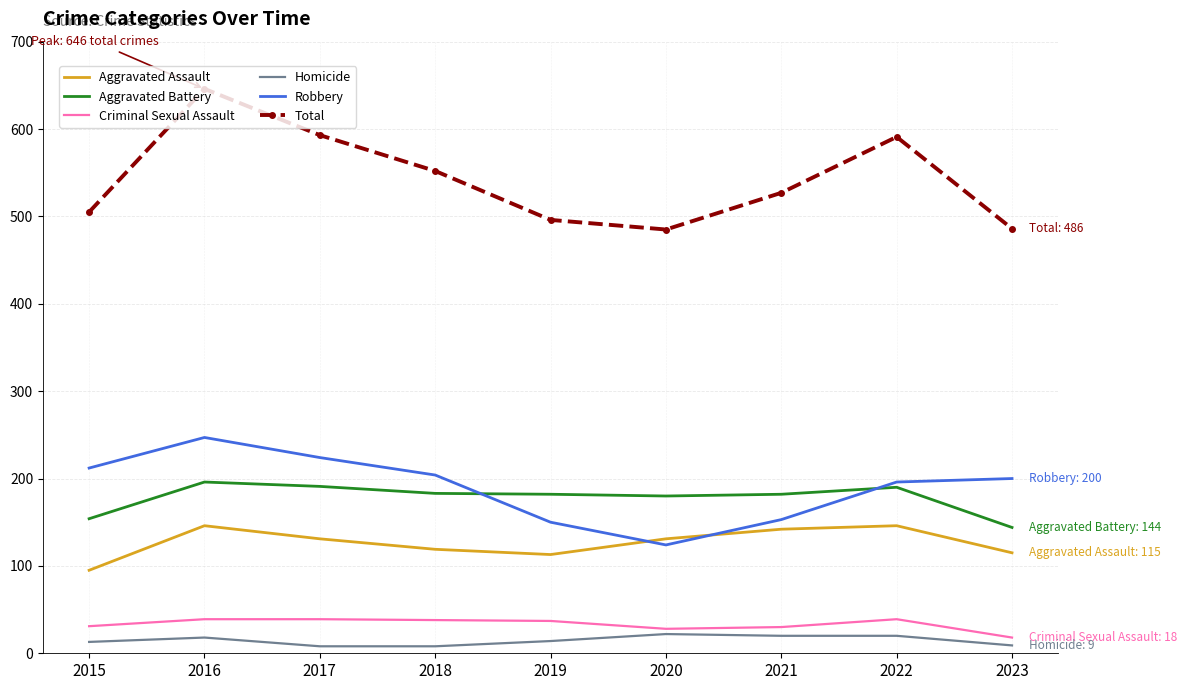

What is the greatest value displayed?

646